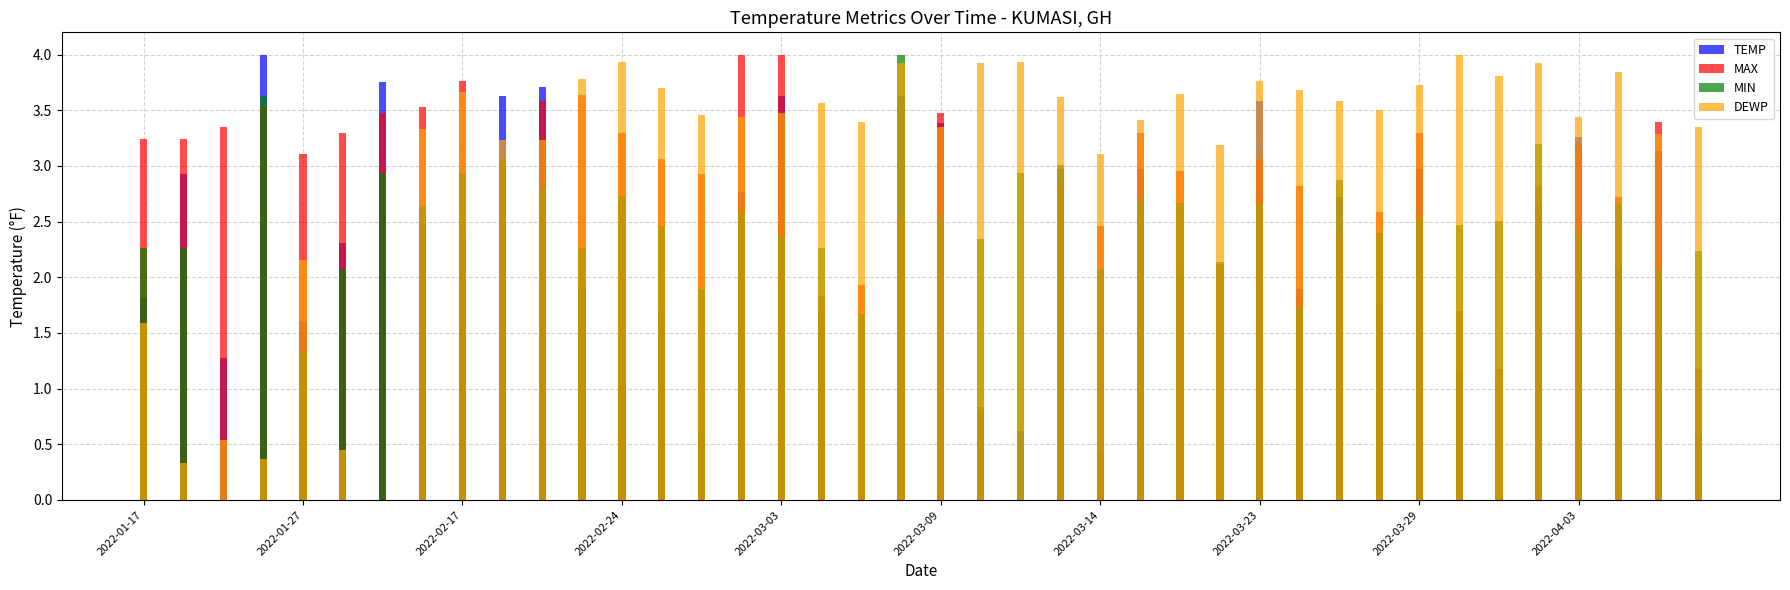

Is it true that TEMP equals 2.9 at 2022-01-27?

True